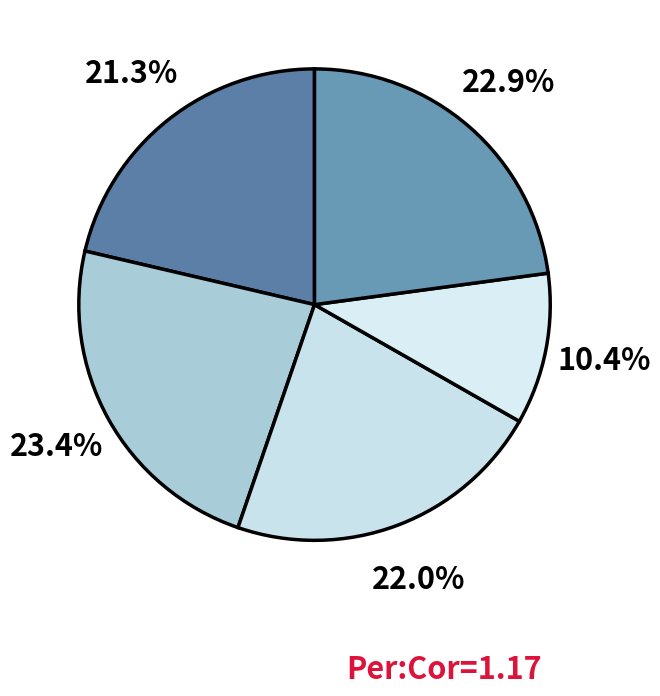

How many segments does this pie chart have?

5